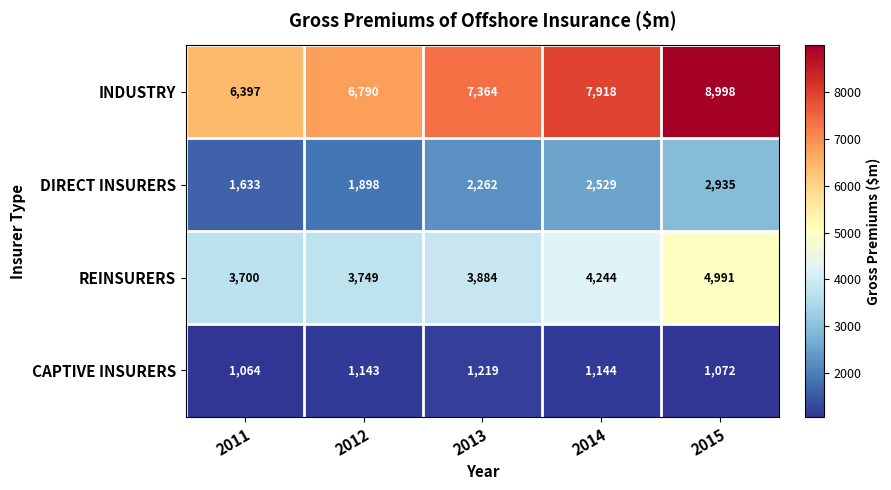

Between 2012 and 2013, which series saw the biggest shift?

INDUSTRY